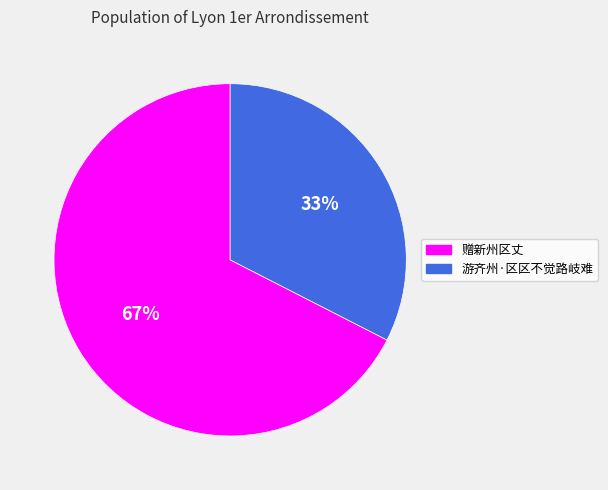

Is the sum of 游齐州·区区不觉路岐难 and 赠新州区丈 greater than half?

Yes